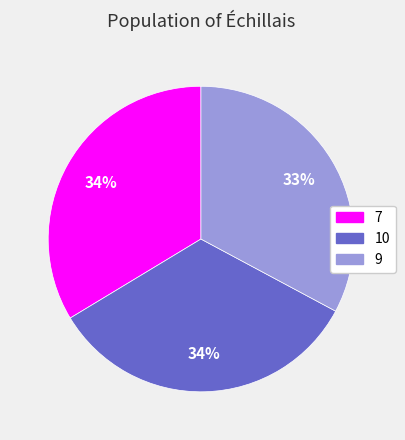

What percentage is the 9 slice, to the nearest percent?

33%